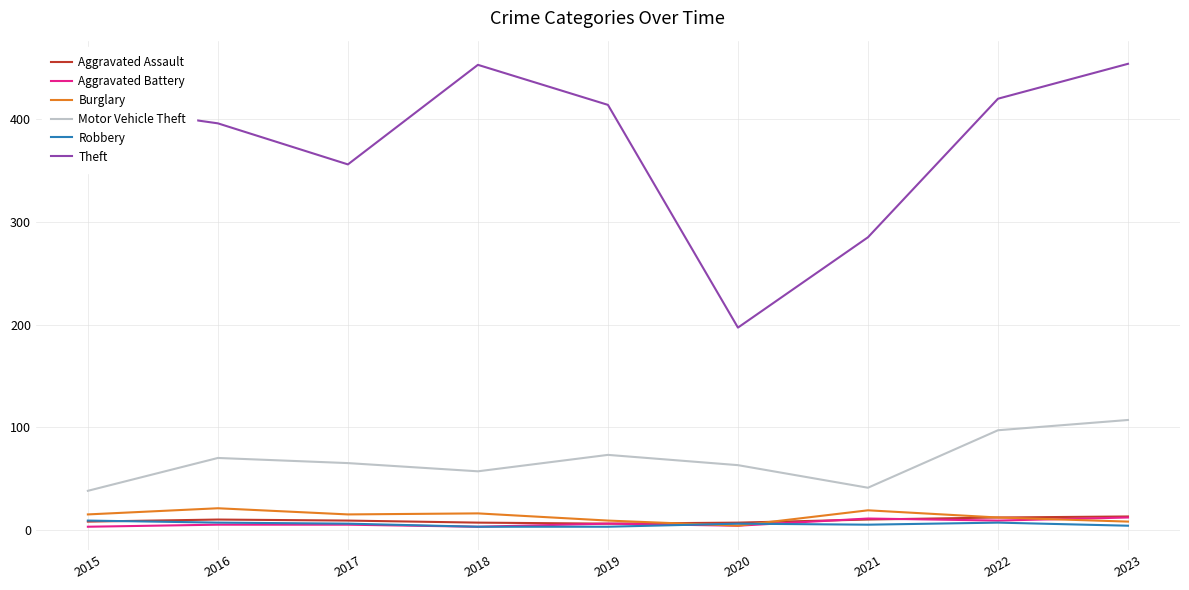

At how many categories does at least one series exceed 58?

9